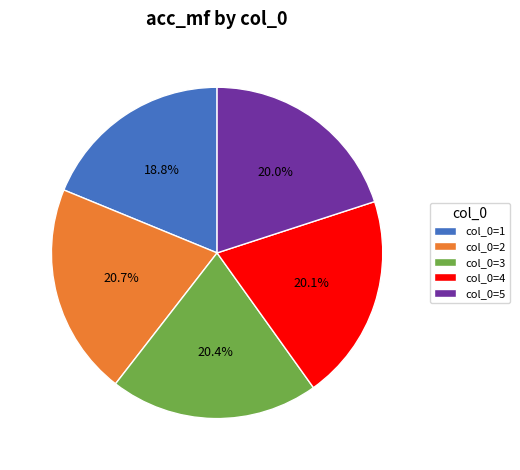

Which has a higher value, col_0=4 or col_0=1?

col_0=4